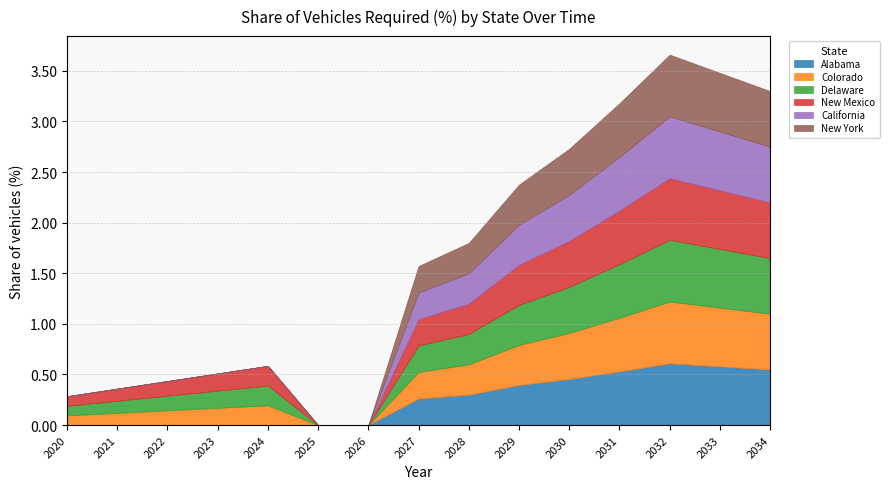

Does the chart display data point markers on the line(s)?

No